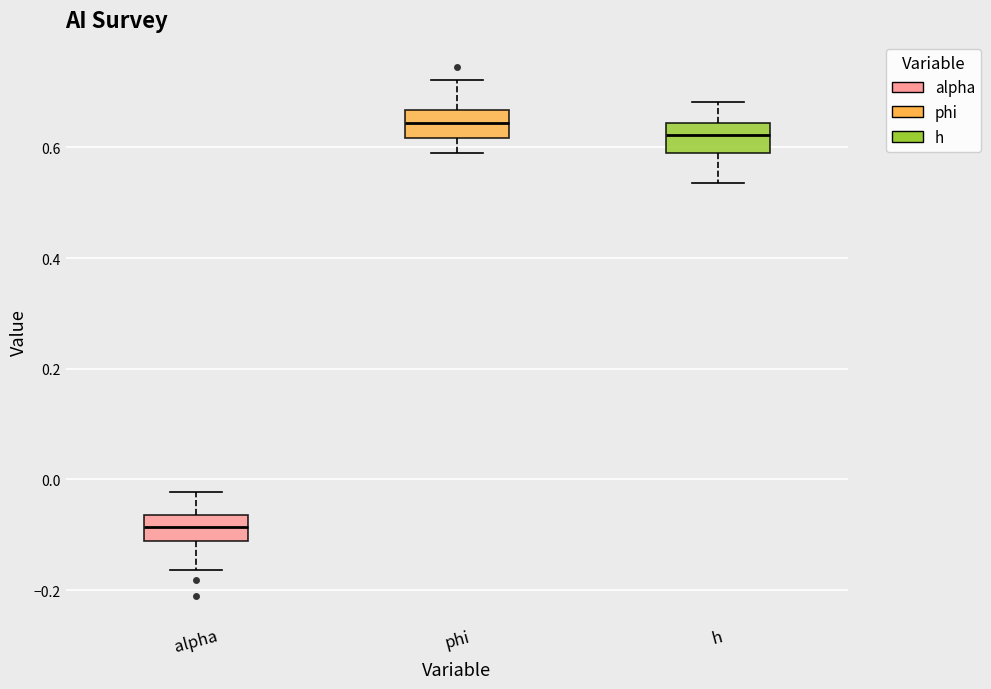

Reading left to right, read every box against the y-axis: the position of its median line, the range the box covers, and the ends of its whiskers. The values are not printed on the chart, so give them approximately, as read against the axis.

alpha: median -0.08, box -0.12 to -0.06, whiskers -0.16 to -0.02
phi: median 0.64, box 0.62 to 0.66, whiskers 0.58 to 0.72
h: median 0.62, box 0.58 to 0.64, whiskers 0.54 to 0.68